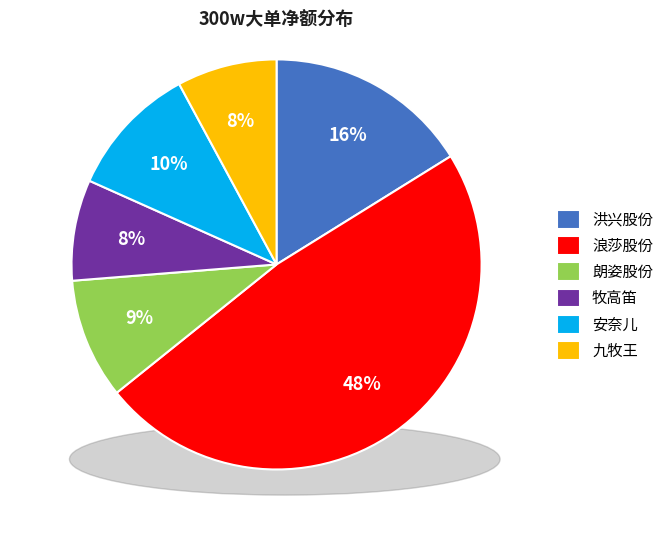

Which category has the biggest portion of the pie?

浪莎股份